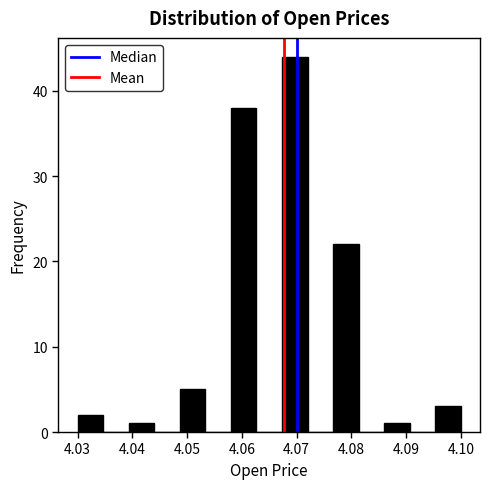

Reading left to right, list every bar in this chart as the range it spans on the x-axis followed by its height. Neither the bar edges nor the heights are printed on the chart, so give them approximately, as read against the axes.

4.030 to 4.035: 2
4.035 to 4.039: 0
4.039 to 4.044: 1
4.044 to 4.049: 0
4.049 to 4.053: 5
4.053 to 4.058: 0
4.058 to 4.063: 38
4.063 to 4.067: 0
4.067 to 4.072: 44
4.072 to 4.077: 0
4.077 to 4.081: 22
4.081 to 4.086: 0
4.086 to 4.091: 1
4.091 to 4.095: 0
4.095 to 4.100: 3